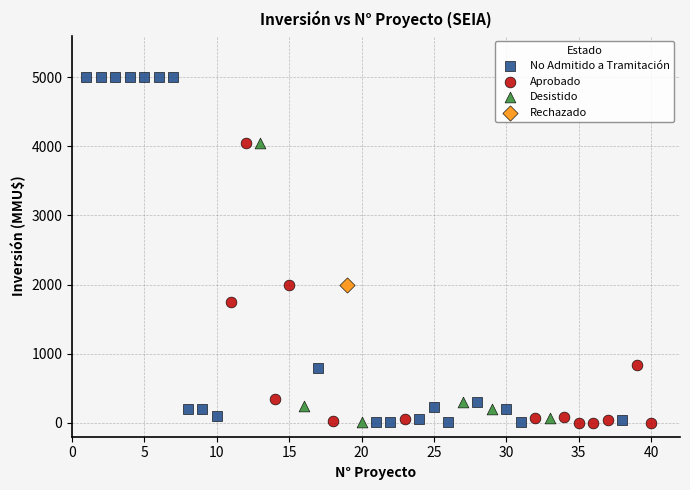

What are all the series names shown in the legend?

No Admitido a Tramitación, Aprobado, Desistido, Rechazado